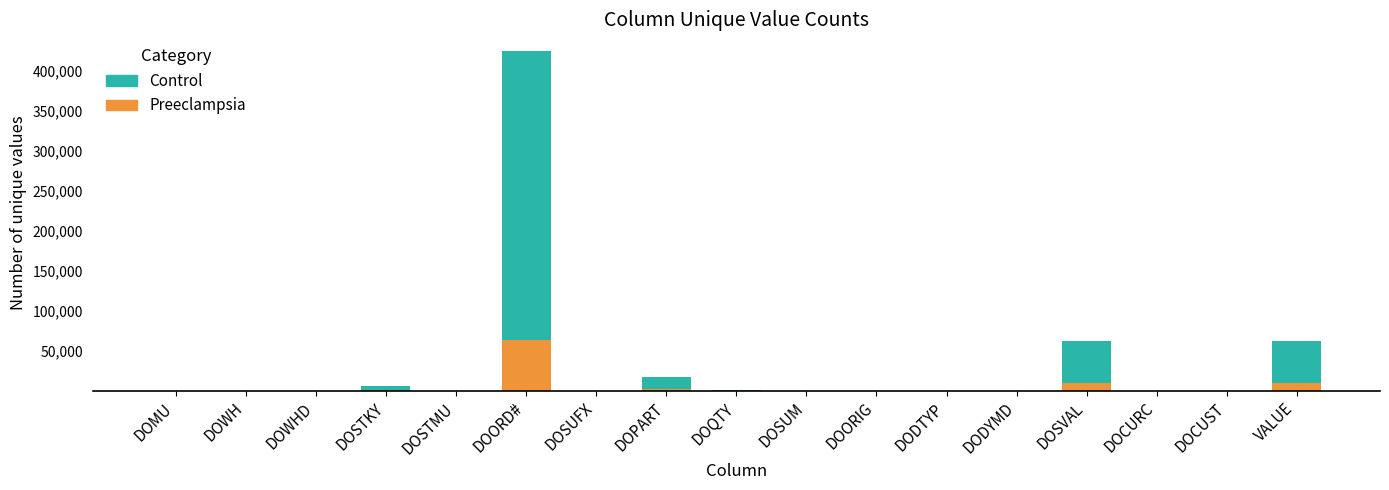

At which category is the sum across all series the highest?

DOORD#